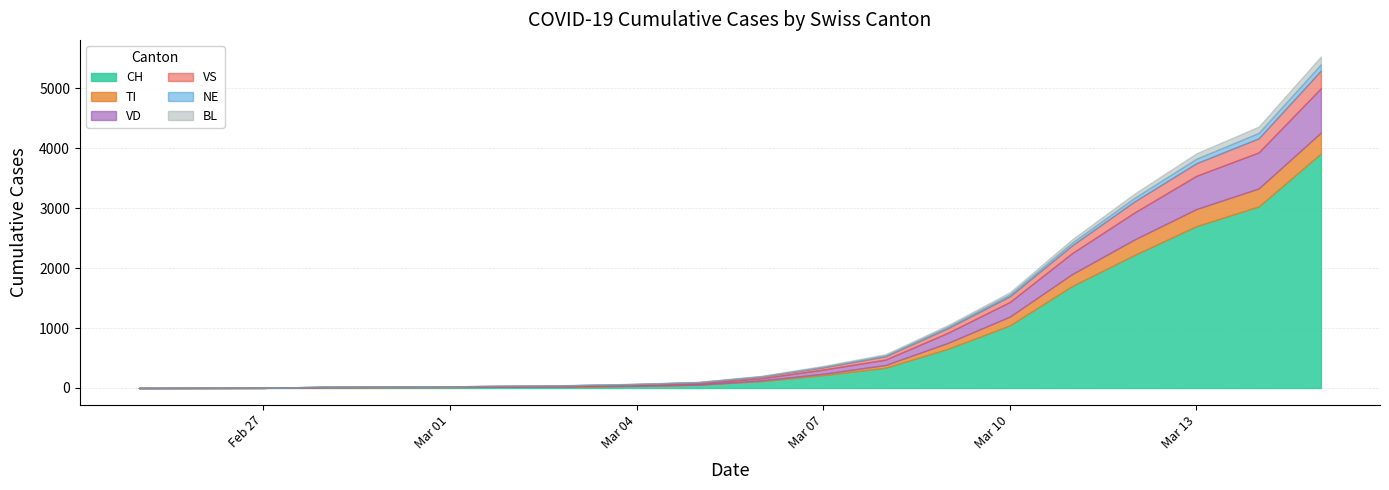

True or false: VD and NE intersect in this chart.

False